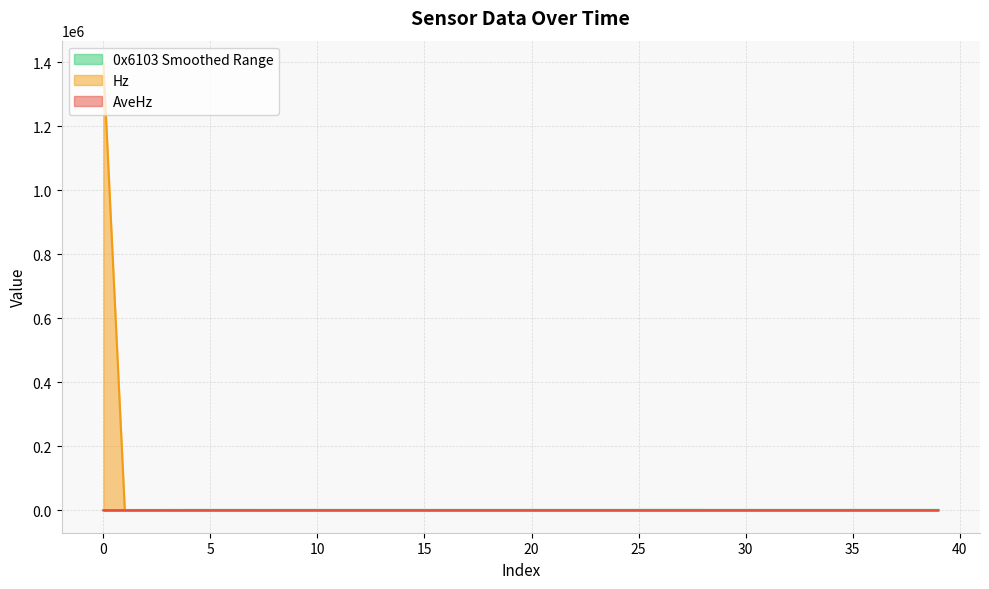

What is the spread (max minus min) of values at 3?

1180.8